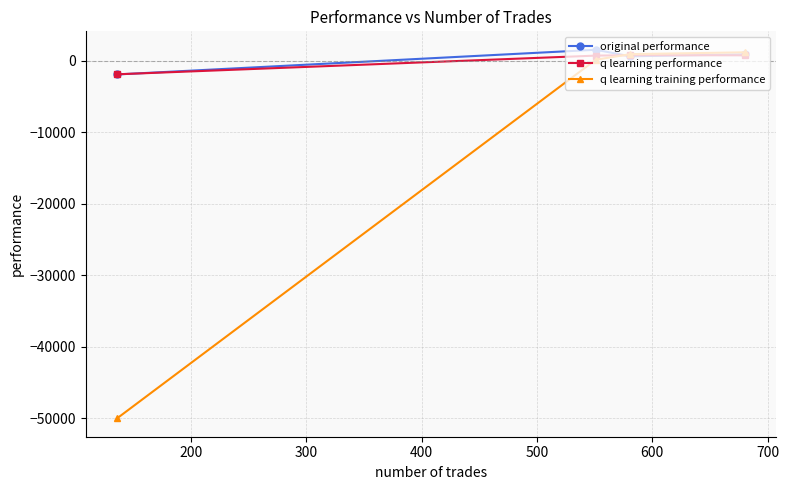

What is the difference between the second highest and minimum values in the q learning training performance series?

50935.9